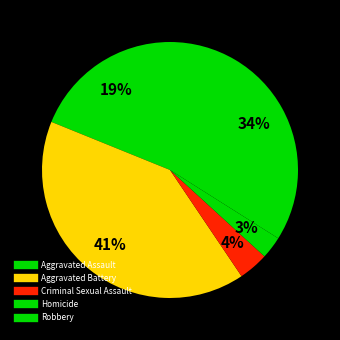

What percentage is the Aggravated Assault slice, to the nearest percent?

19%